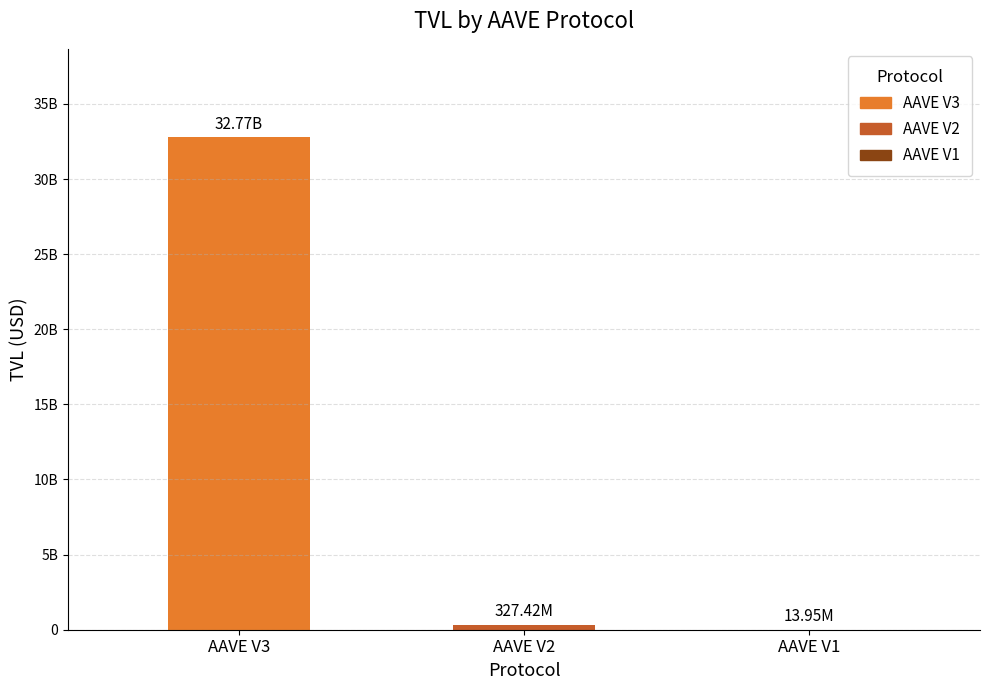

List the labels in order of value, smallest first.

AAVE V1, AAVE V2, AAVE V3